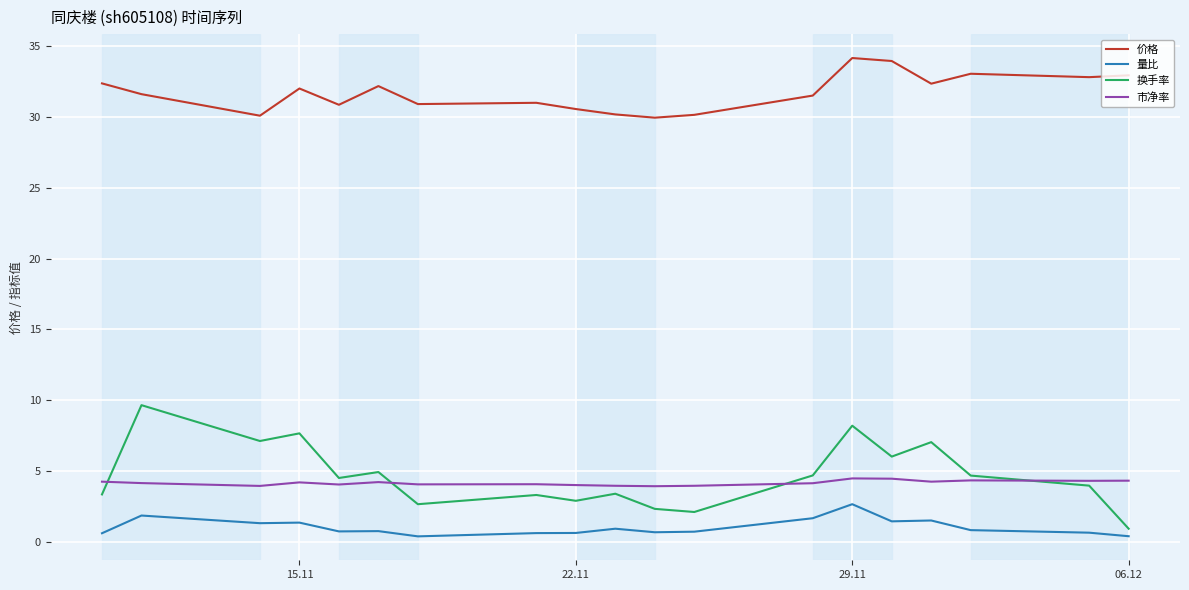

How many intersections are there between 市净率 and 换手率?

4